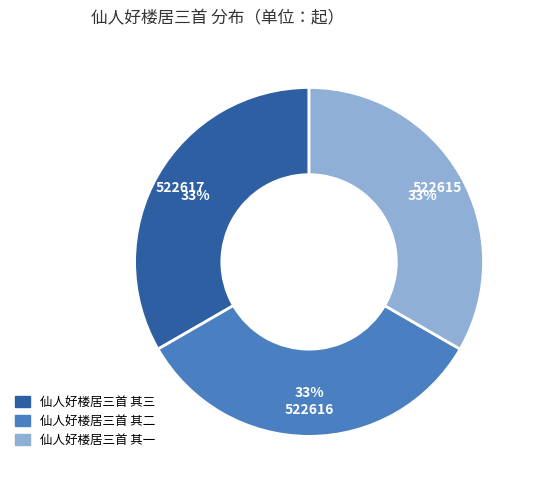

To the nearest percent, what is the combined percentage of 仙人好楼居三首 其一 and 仙人好楼居三首 其二?

67%